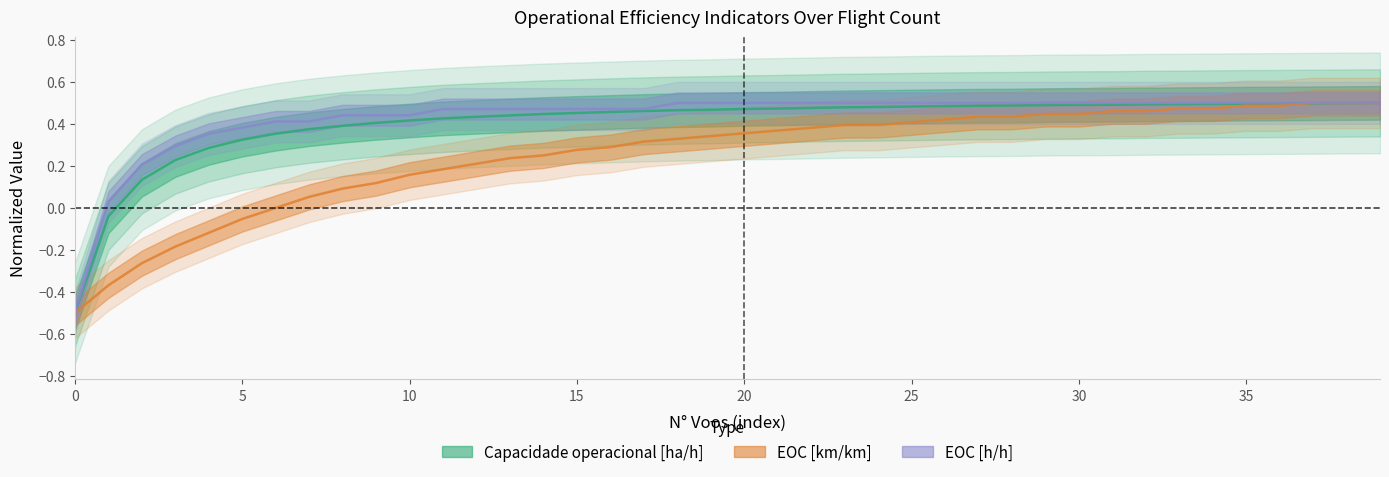

Which series has the largest total across all categories?

EOC [h/h]